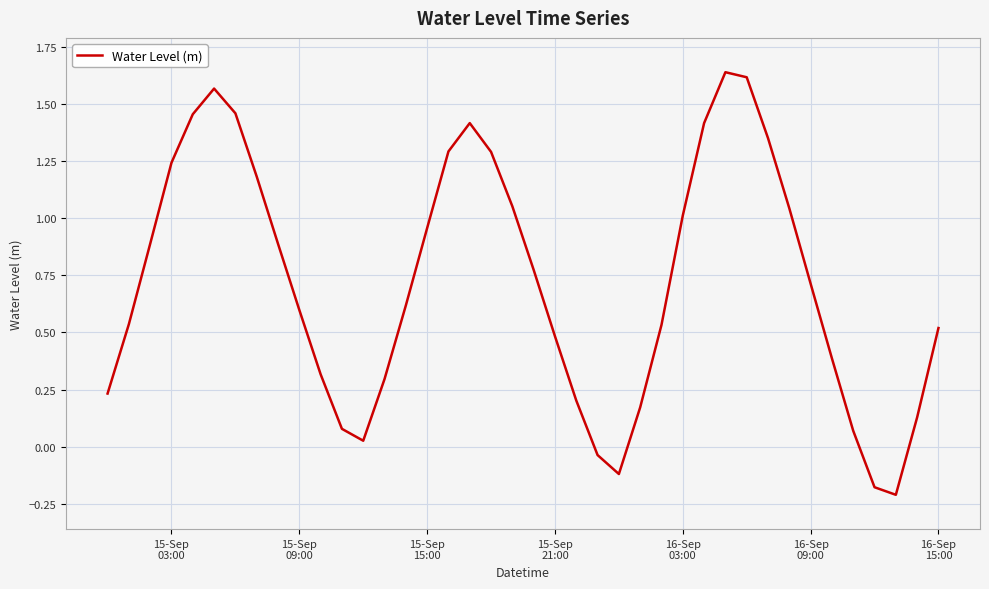

What is the difference between the second highest and minimum values?

1.8